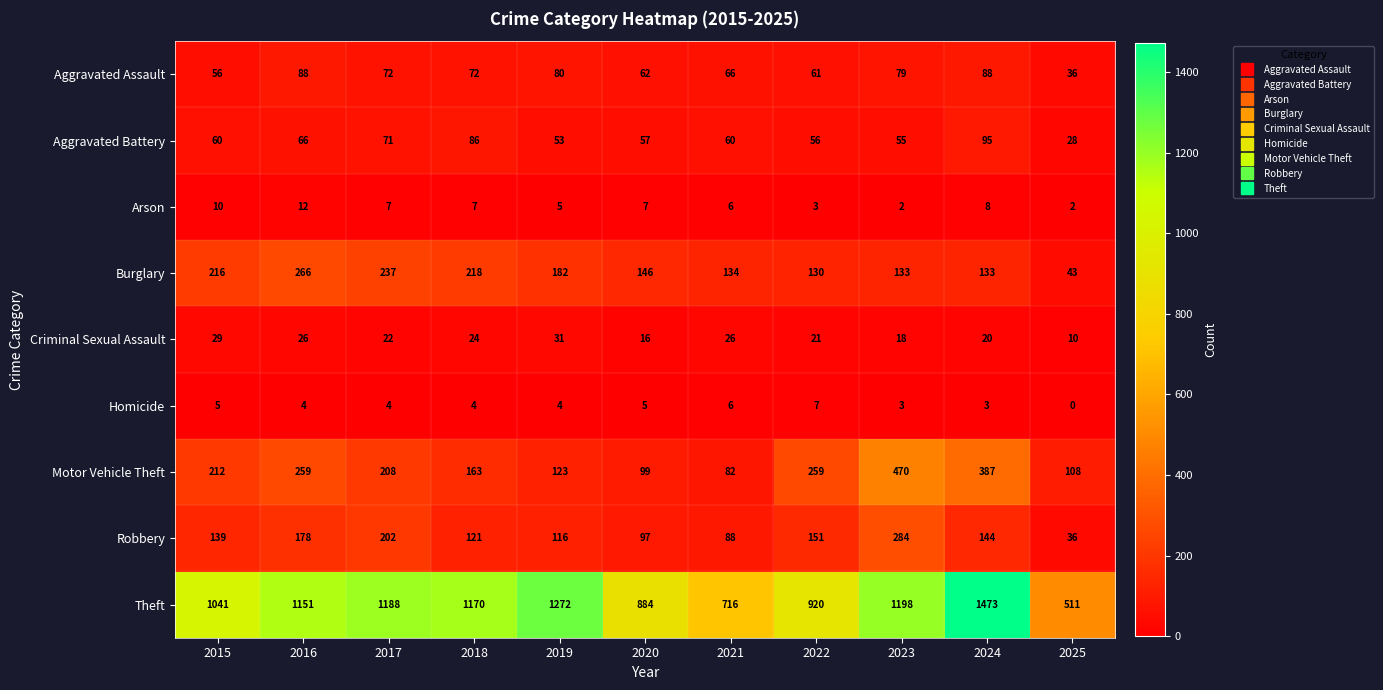

Count the Arson values in the range 3 to 8.

7